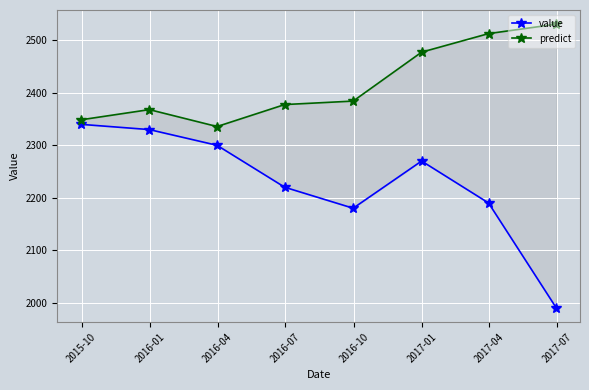

Which series has the largest range (max minus min)?

value